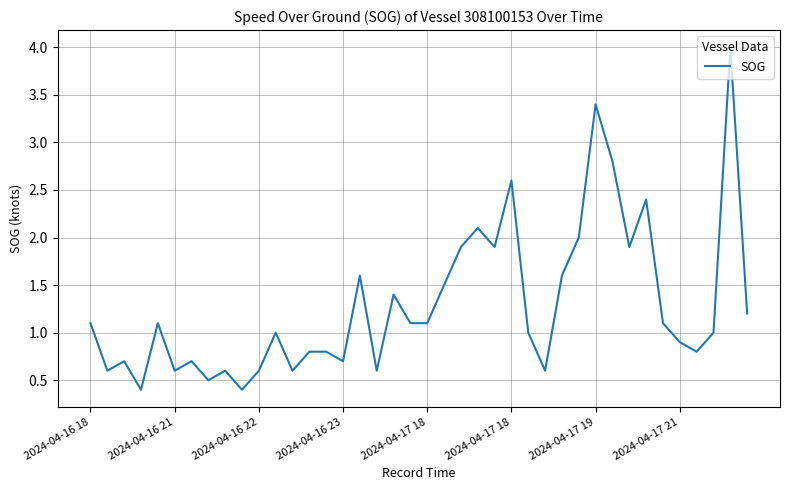

Does the chart have visible grid lines?

Yes